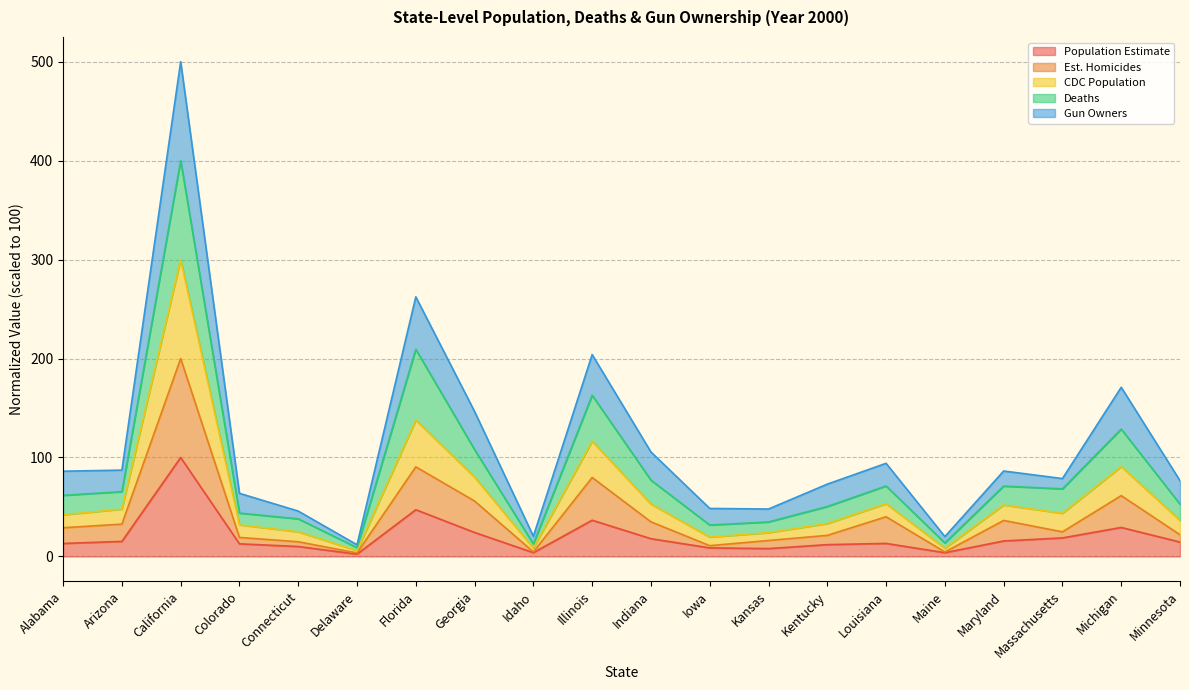

Which category has the highest value in the Population Estimate series?

California